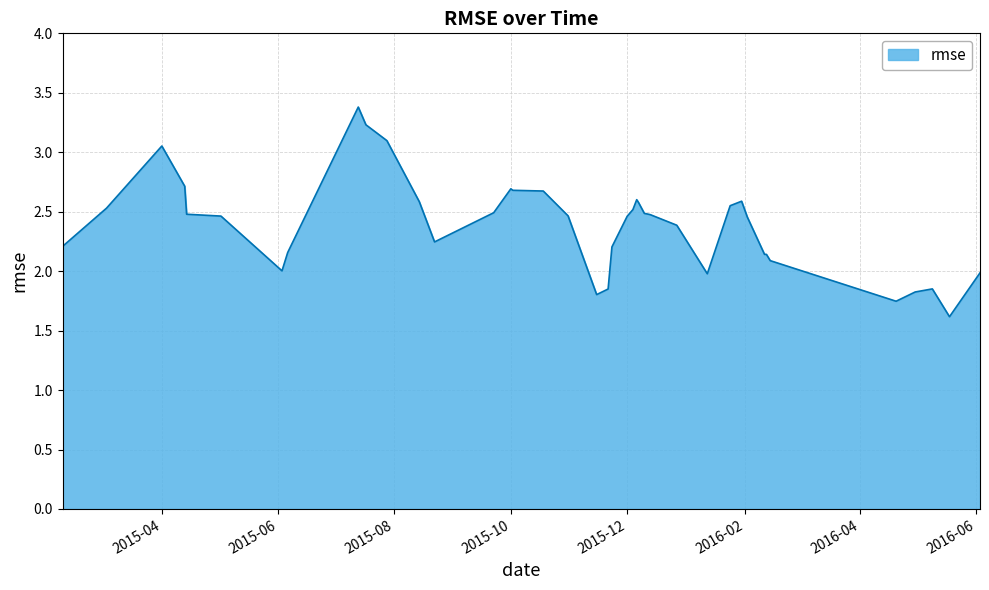

What is the smallest value displayed?

1.6